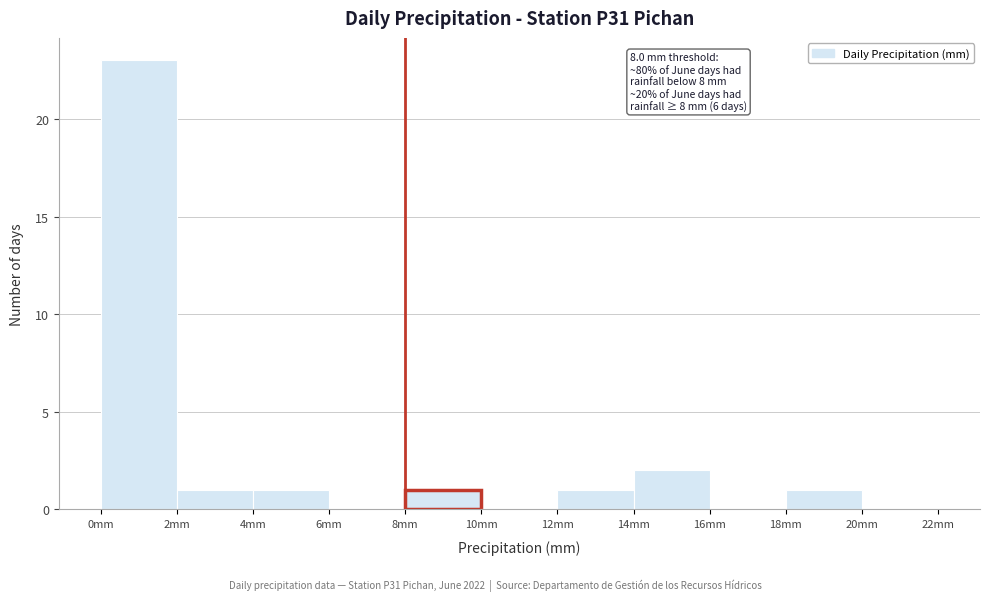

Over which range of the x-axis is the bar tallest?

0 to 2